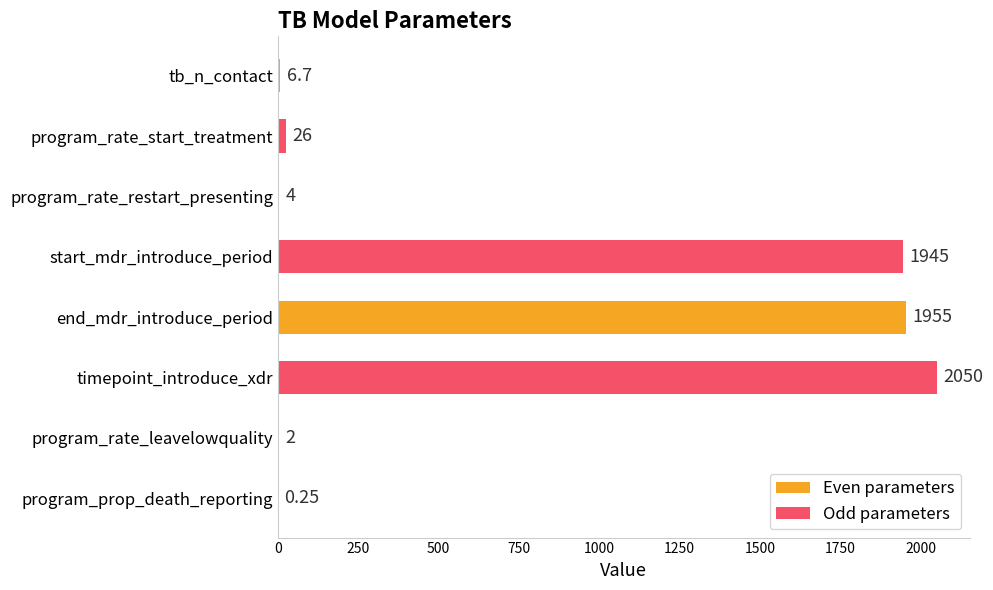

Which category has the highest value across all series?

end_mdr_introduce_period